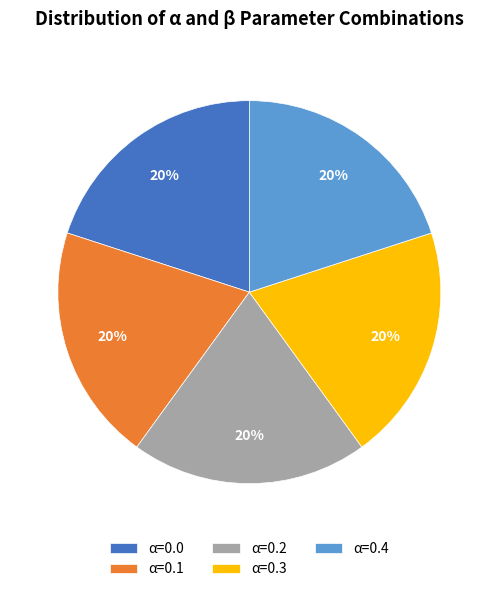

To the nearest percent, what is the combined percentage of α=0.3 and α=0.4?

40%